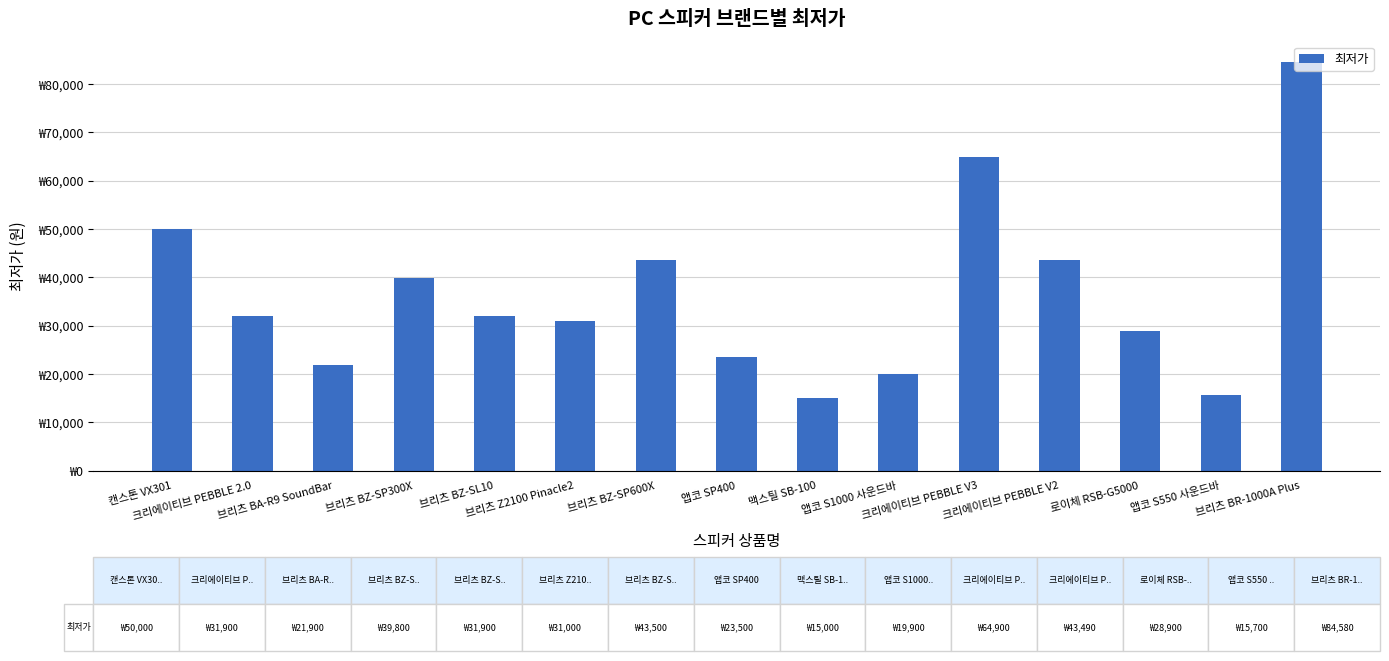

What is the smallest value displayed?

15000